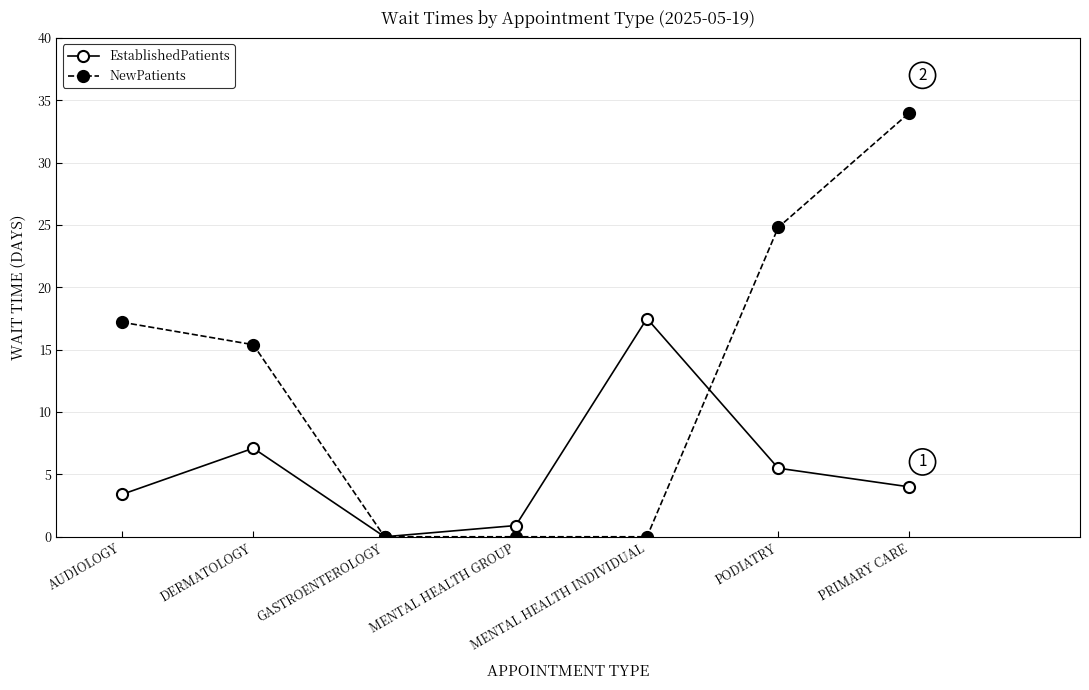

Is it true that NewPatients equals 24.8 at PODIATRY?

True